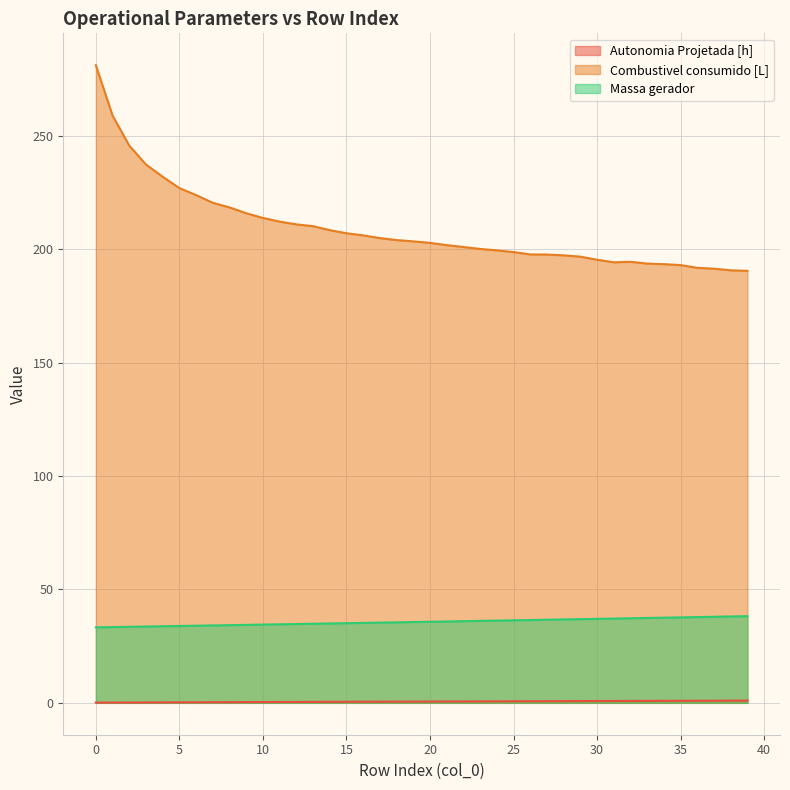

What are all the series names shown in the legend?

Autonomia Projetada [h], Combustivel consumido [L], Massa gerador